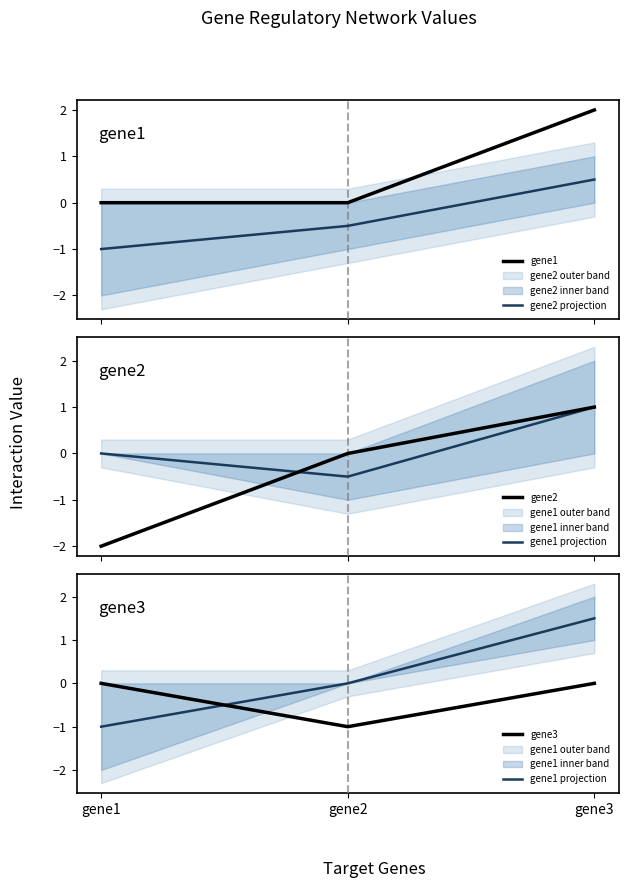

List the series in order of their peak value, lowest first.

gene3, gene2 projection, gene2, gene1 projection, gene1